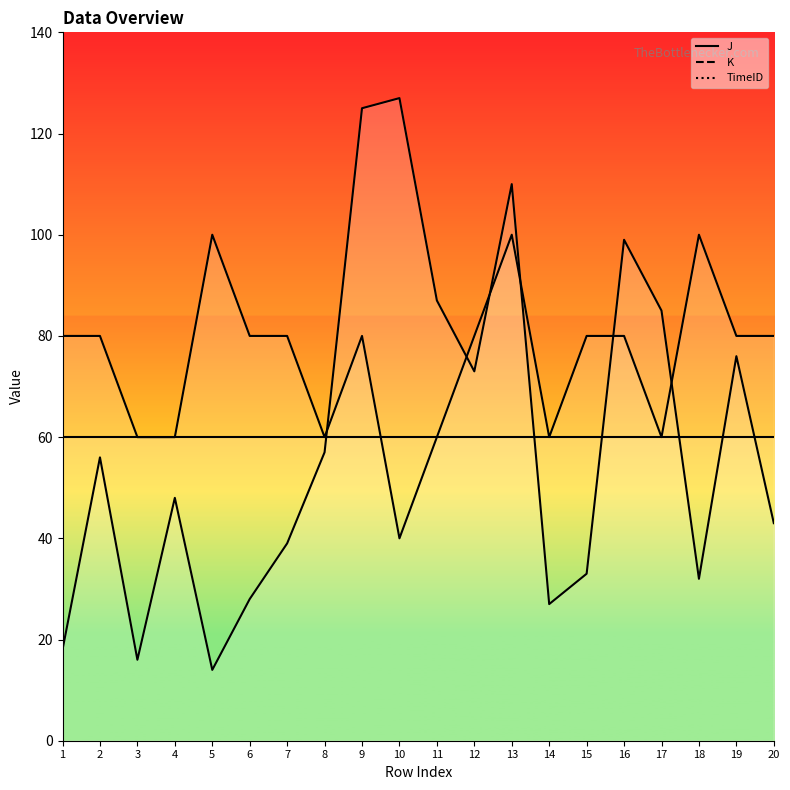

Is it true that J equals 110 at 13?

True